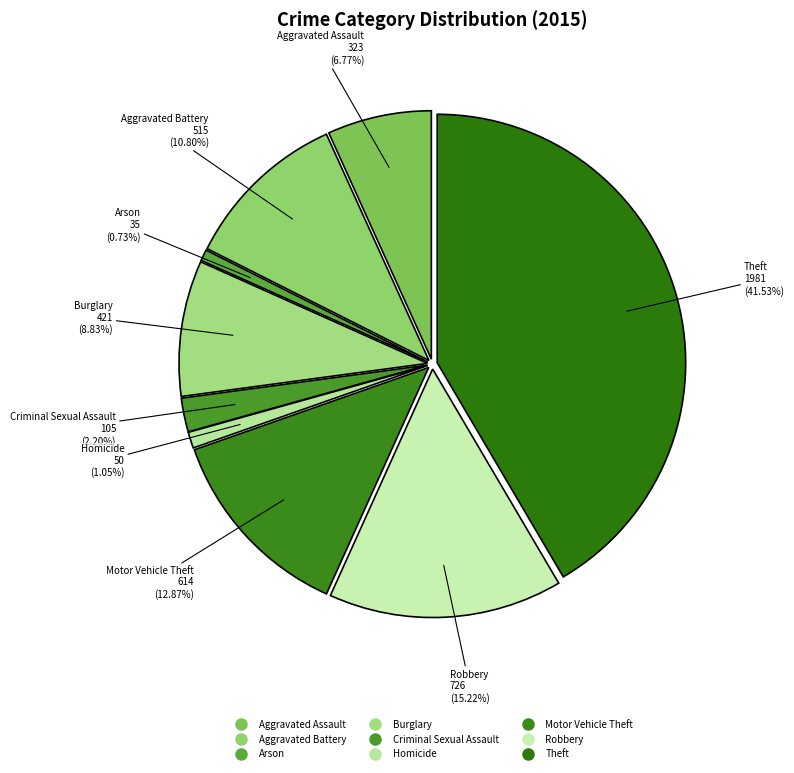

What is the largest slice in the pie chart?

Theft